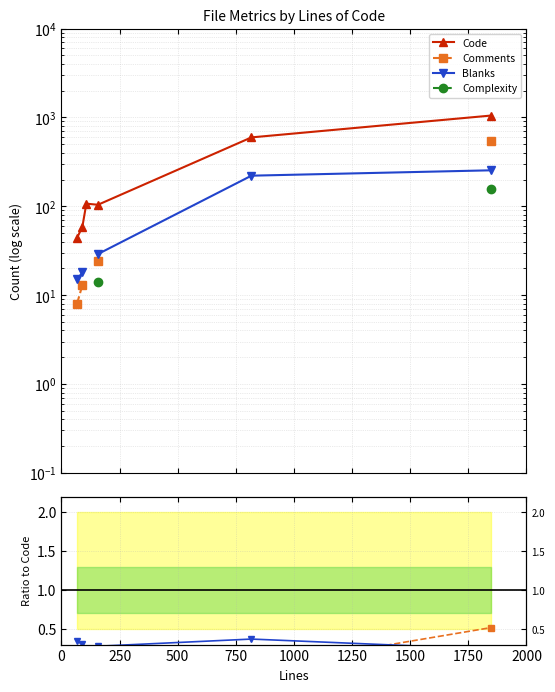

Between 250 and 1000, which is larger?

1000